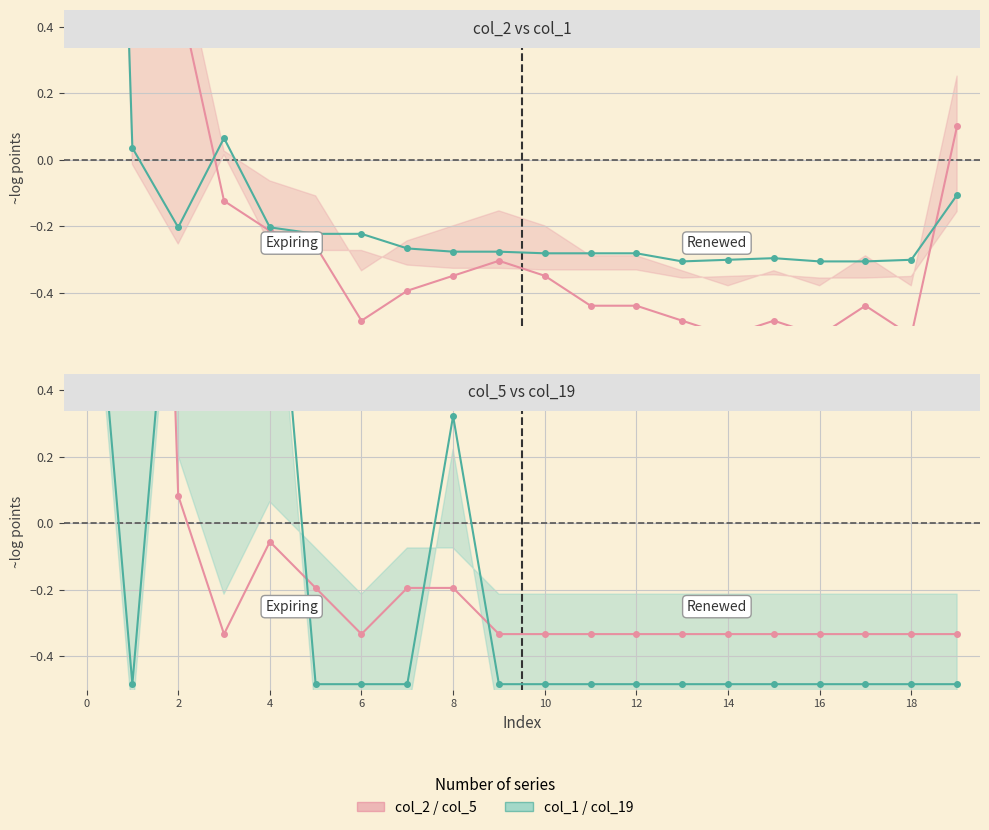

How many lines are shown in the chart?

4